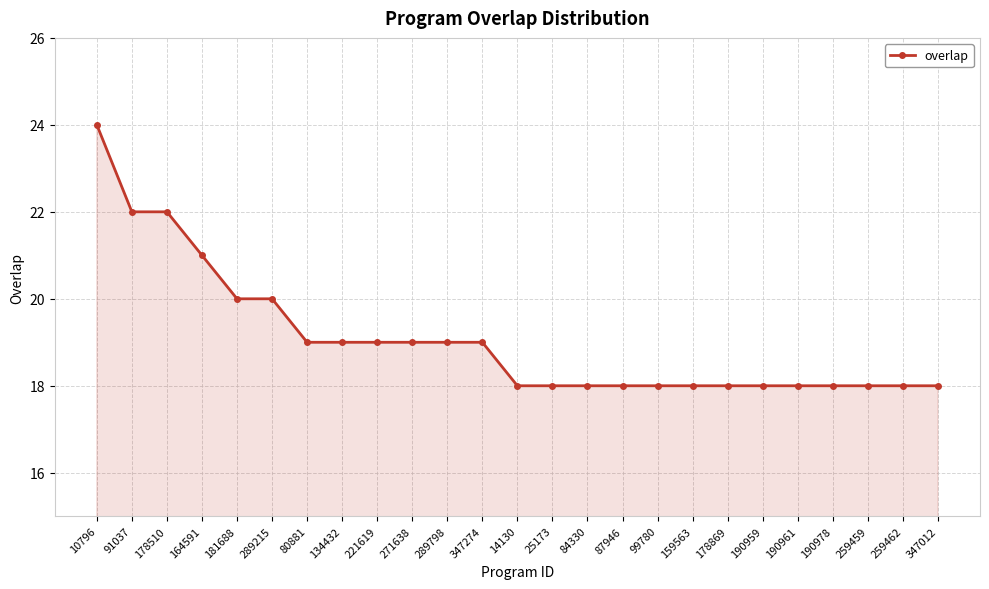

What is the difference between the second highest and minimum values?

4